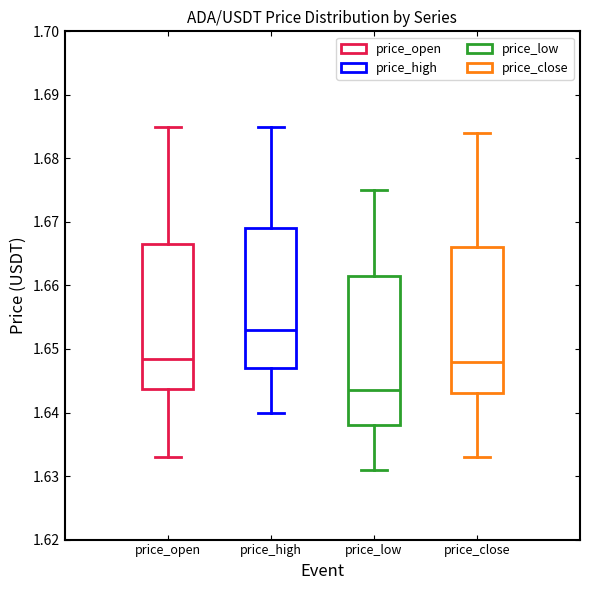

Reading left to right, read every box against the y-axis: the position of its median line, the range the box covers, and the ends of its whiskers. The values are not printed on the chart, so give them approximately, as read against the axis.

price_open: median 1.649, box 1.644 to 1.667, whiskers 1.633 to 1.685
price_high: median 1.653, box 1.647 to 1.669, whiskers 1.640 to 1.685
price_low: median 1.644, box 1.638 to 1.662, whiskers 1.631 to 1.675
price_close: median 1.648, box 1.643 to 1.666, whiskers 1.633 to 1.684